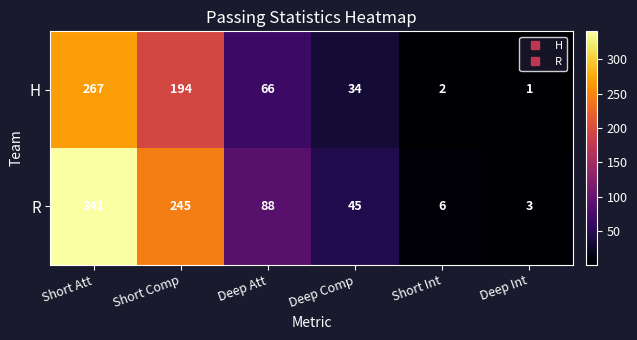

Which category has the highest value across all series?

Short Att